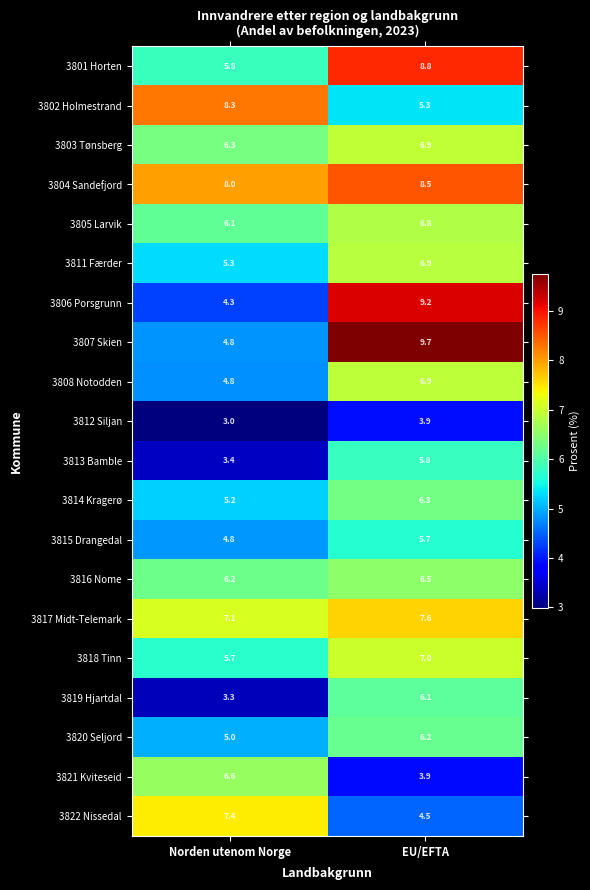

Is the value of 3819 Hjartdal at EU/EFTA greater than the value of 3801 Horten at EU/EFTA?

No